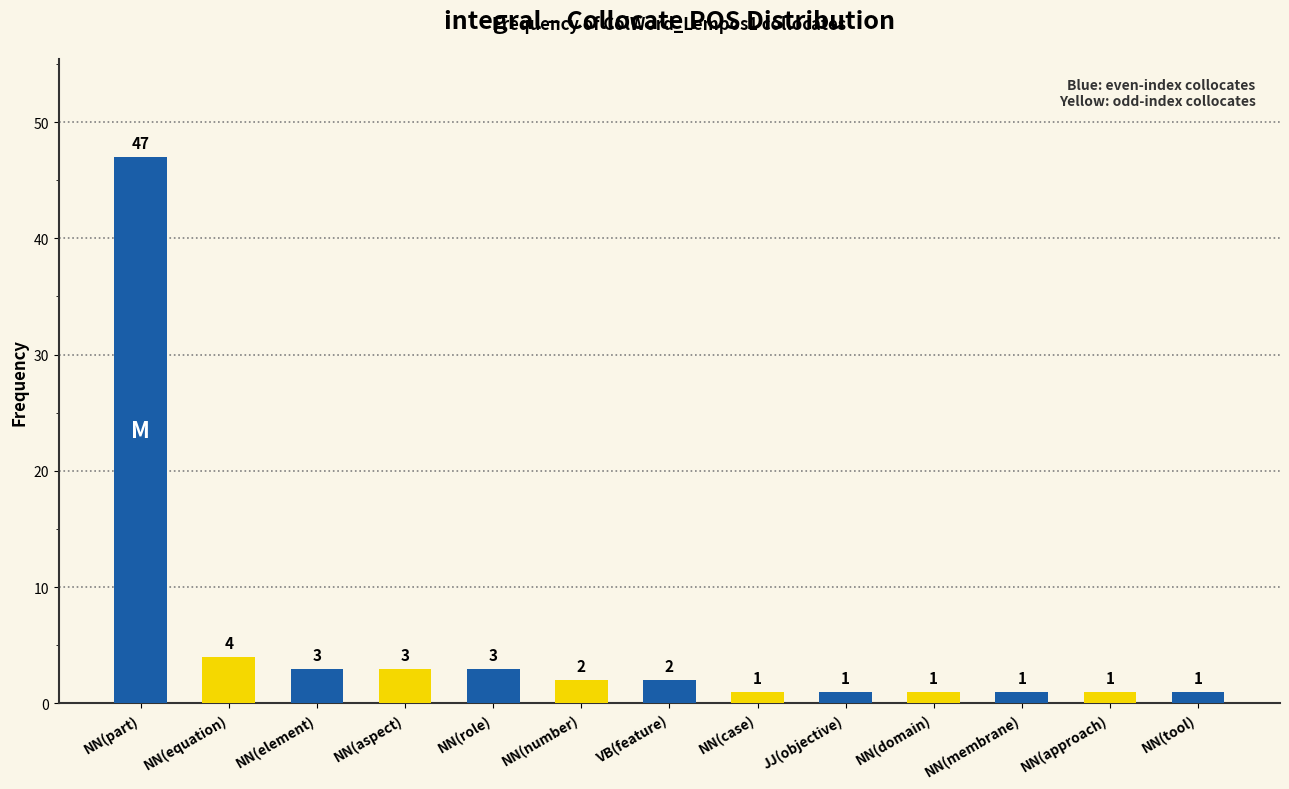

How many categories are shown in the chart?

13